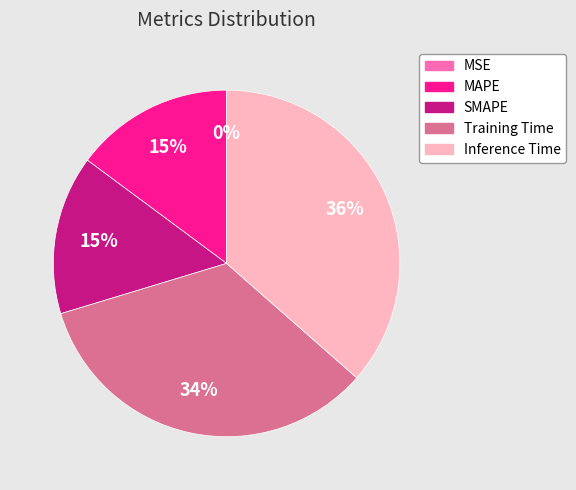

Does MAPE represent more than half of the total?

No